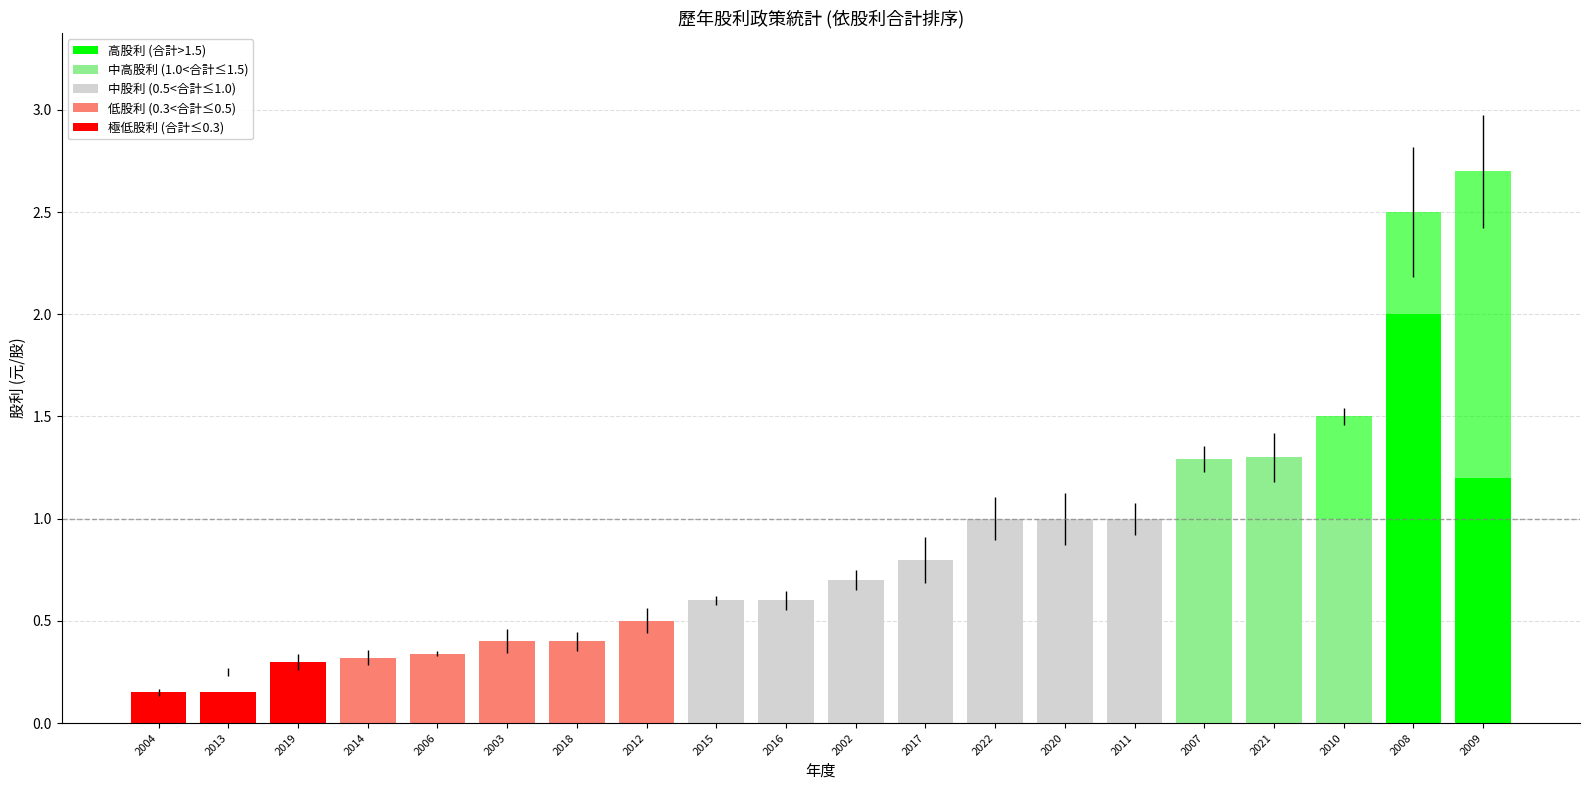

List the labels in order of 現金股利(盈餘) value, largest first.

2008, 2021, 2007, 2009, 2022, 2020, 2011, 2010, 2017, 2002, 2016, 2015, 2012, 2018, 2003, 2006, 2014, 2019, 2013, 2004